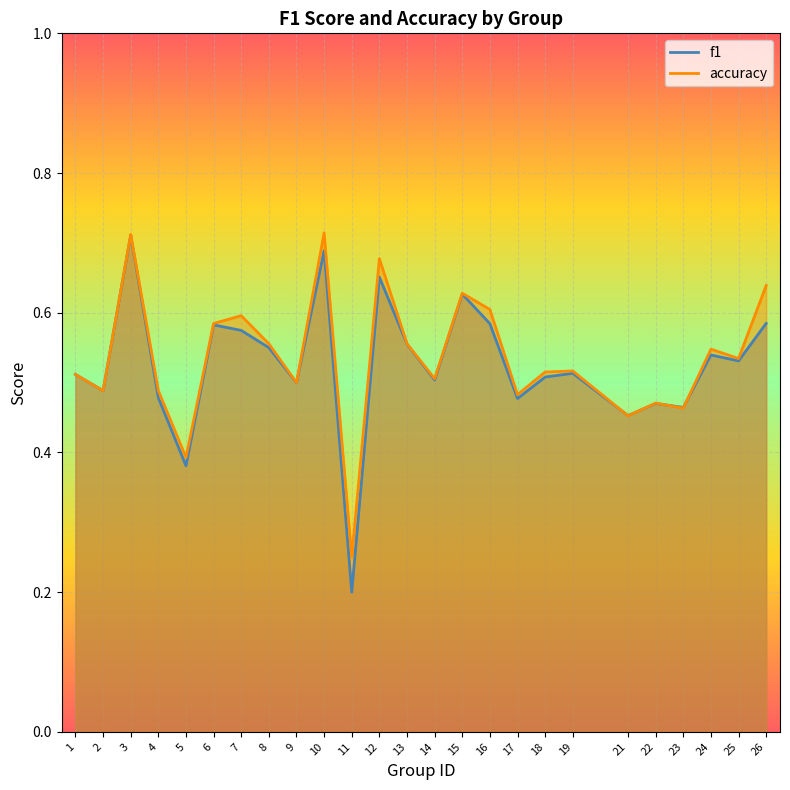

How many lines are shown in the chart?

2